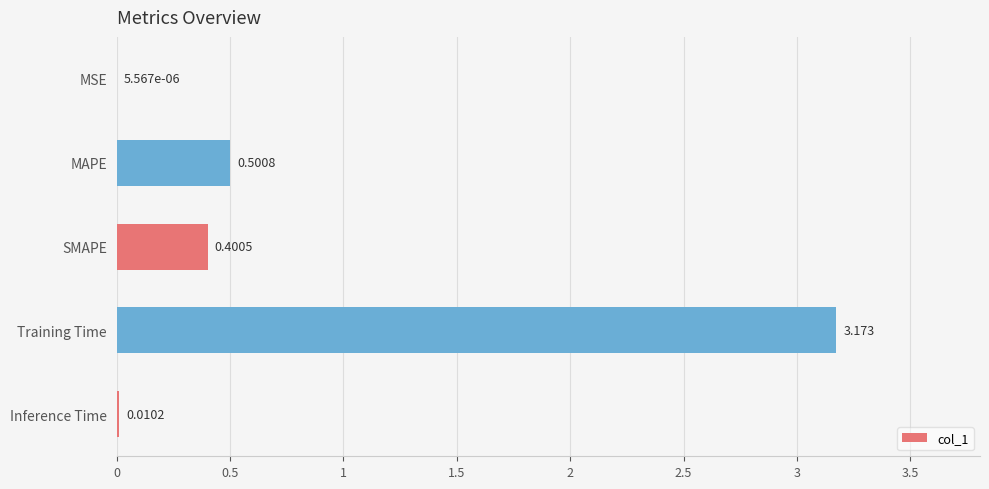

Which has a higher value, SMAPE or MSE?

SMAPE